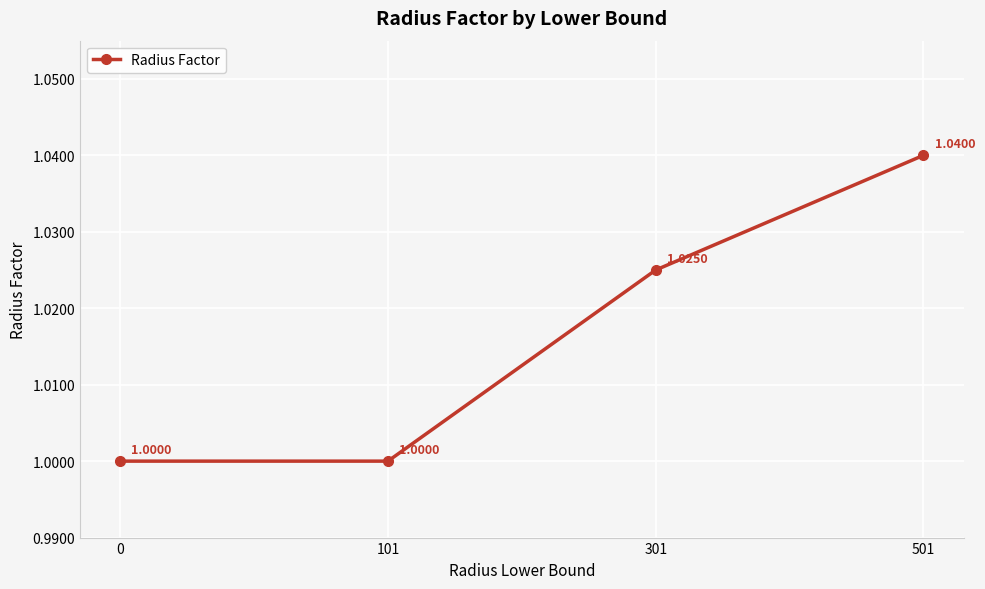

What is the sum of the values at 301 and 0?

2.0